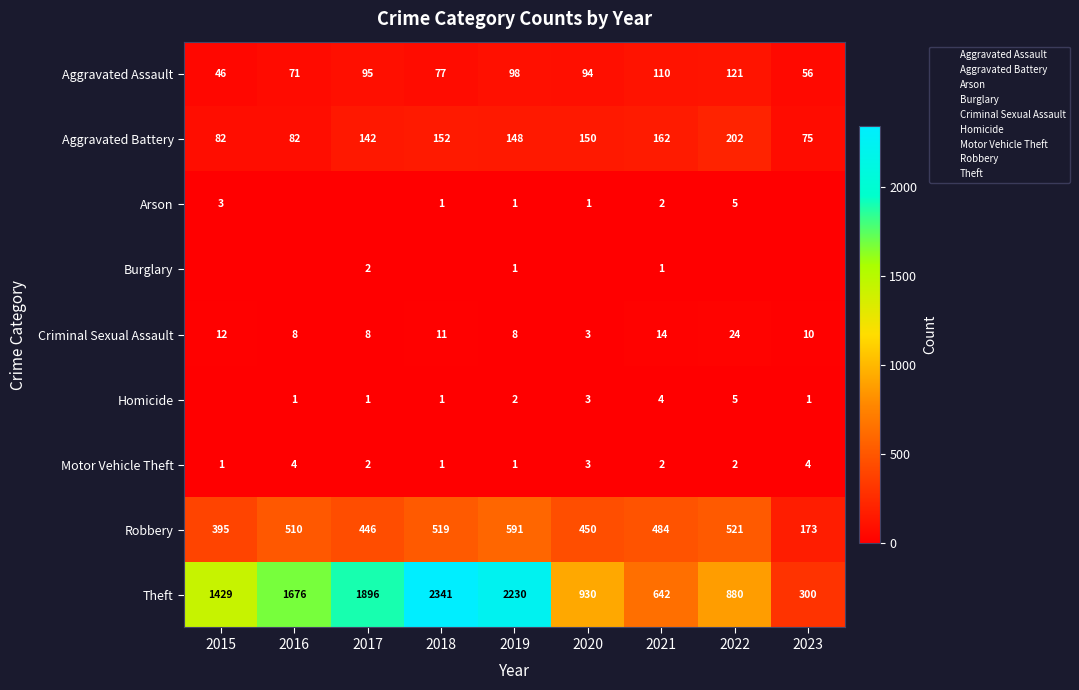

What is the spread (max minus min) of values at 2016?

1676